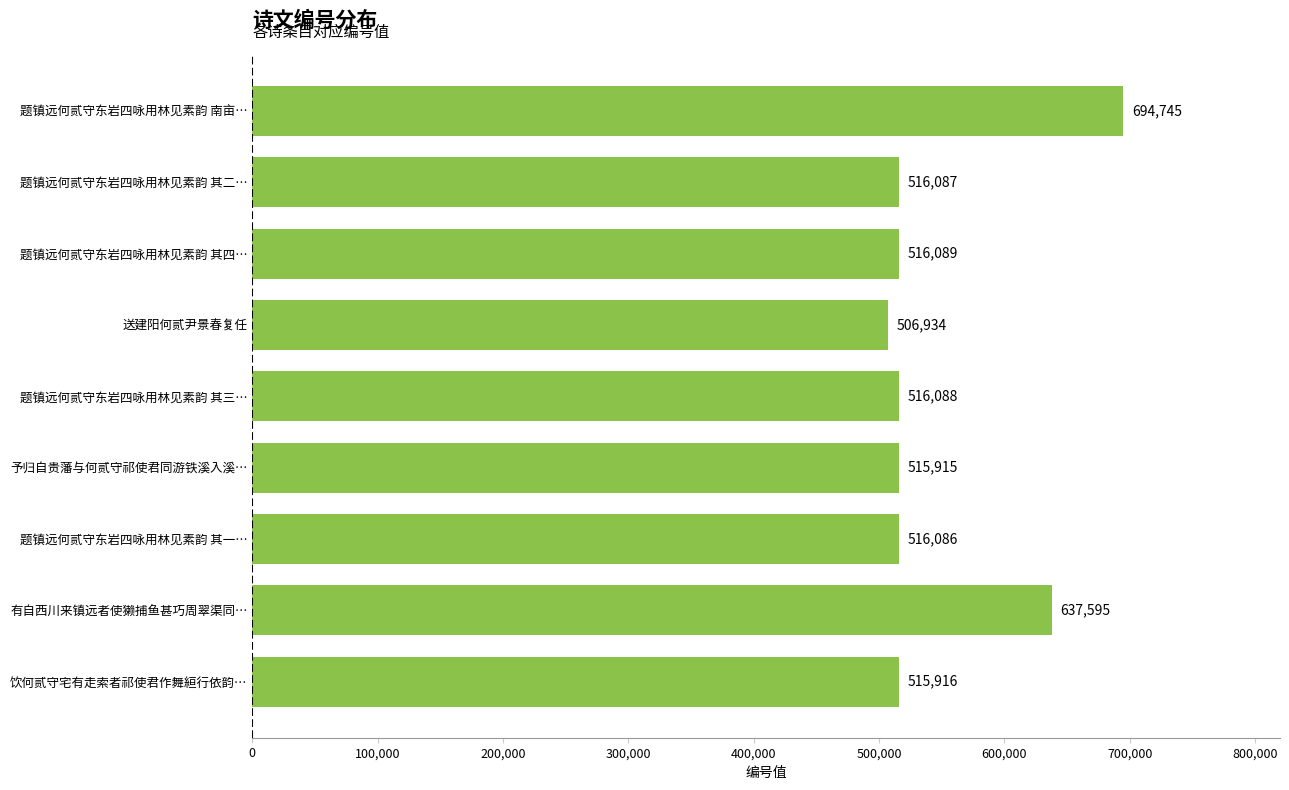

What is the sum of all values?

4935455